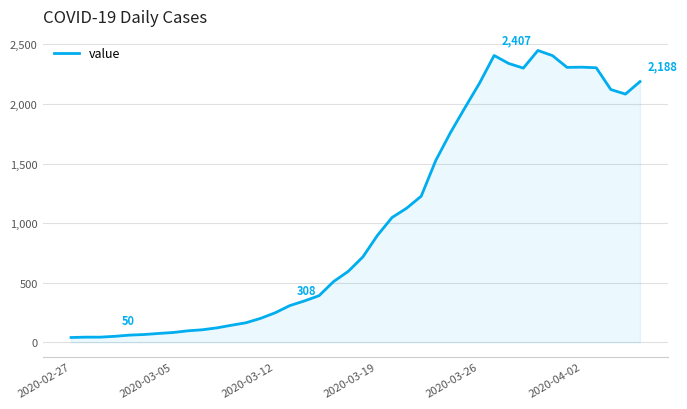

What is the maximum value shown in the chart?

2449